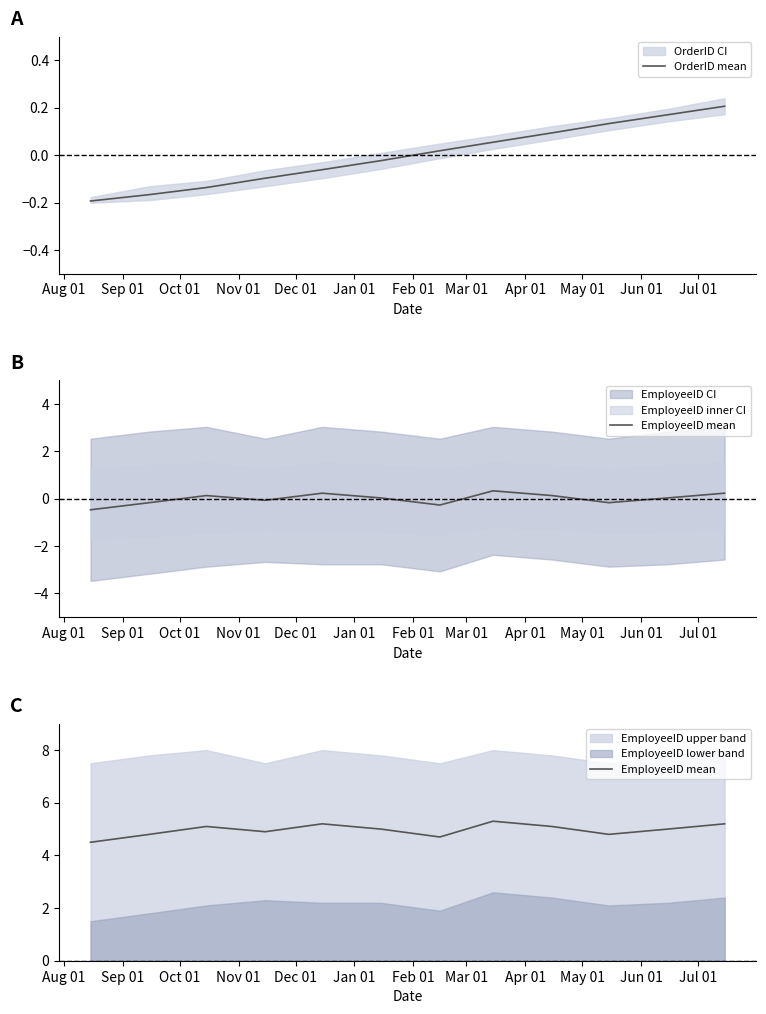

Between Jan 01 and Jul 01, which series saw the biggest shift?

OrderID mean